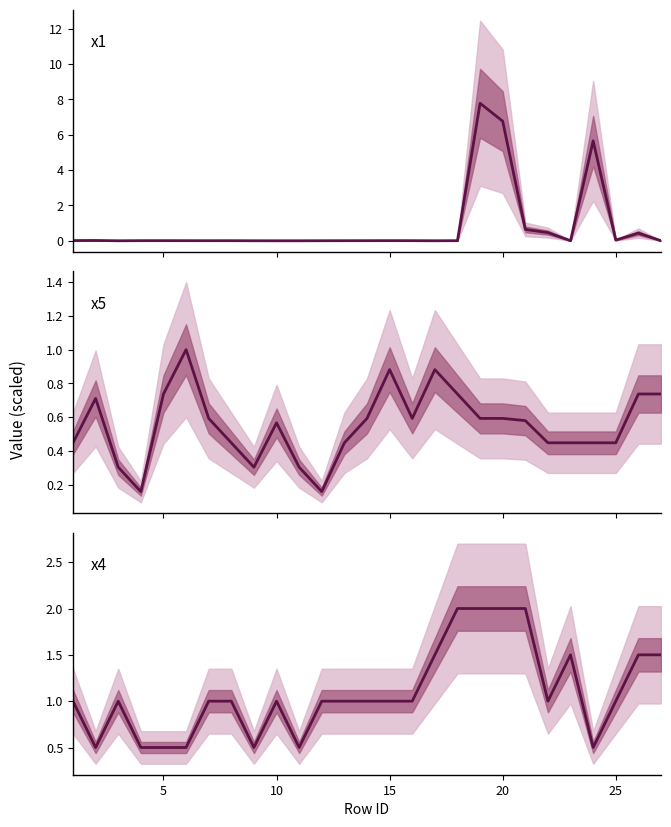

What are all the series names shown in the legend?

x1, x5, x4